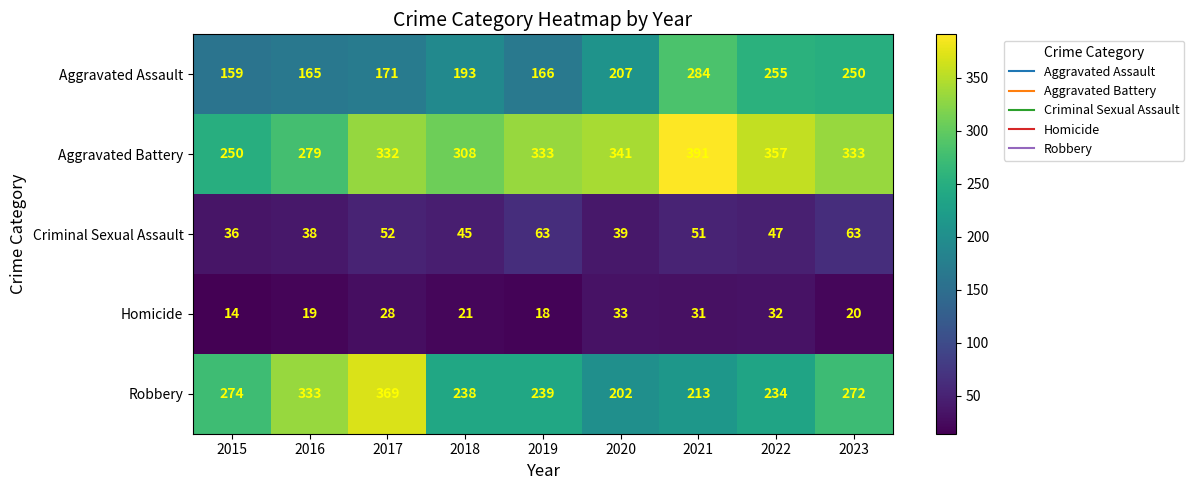

What is the sum of all Aggravated Assault values?

1850